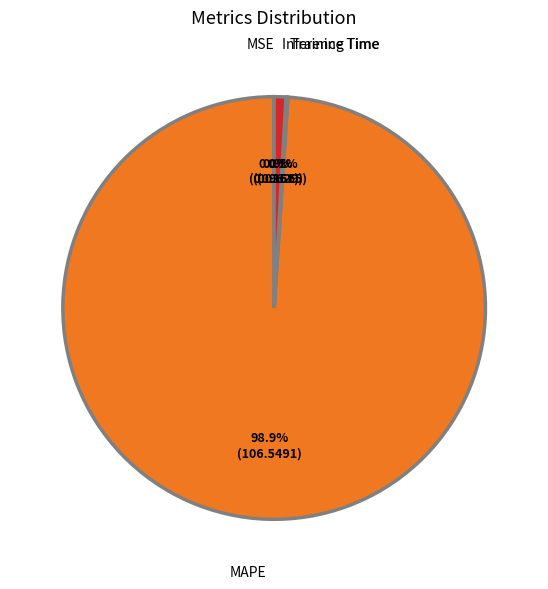

What percentage is NOT represented by Inference Time?

99.1%